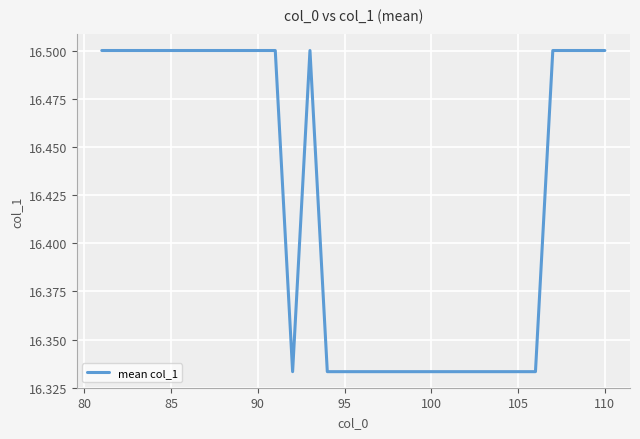

What is the greatest value displayed?

16.5